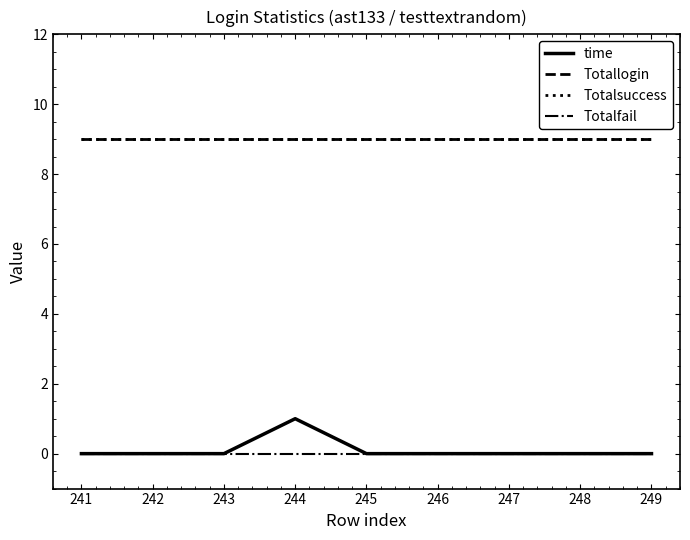

What is the difference between the highest and lowest values at 242?

9